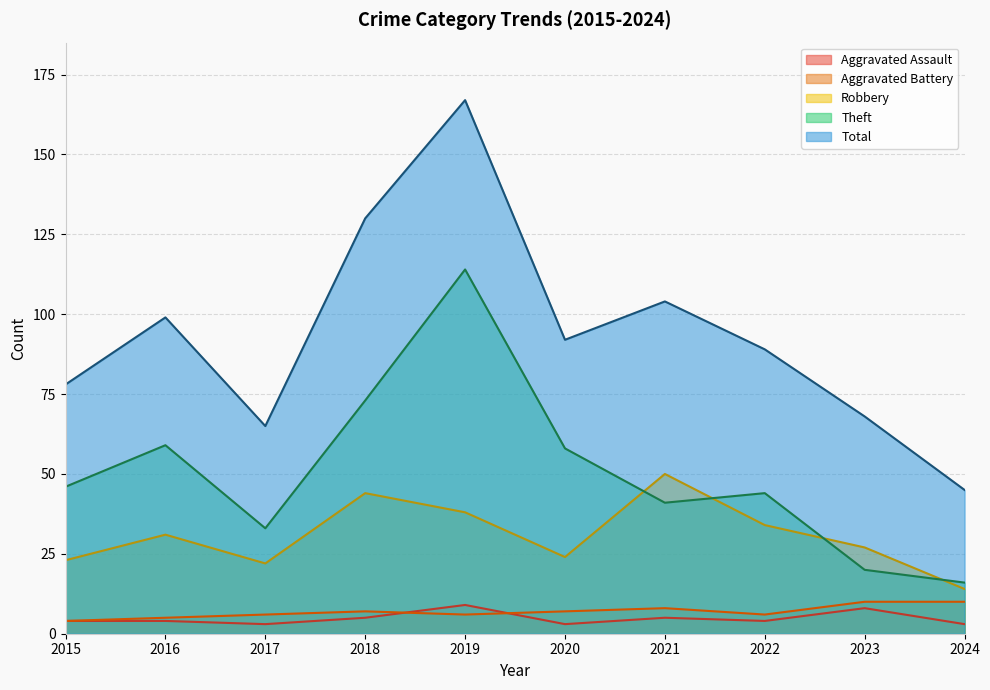

True or false: Theft and Aggravated Battery cross at least once.

False